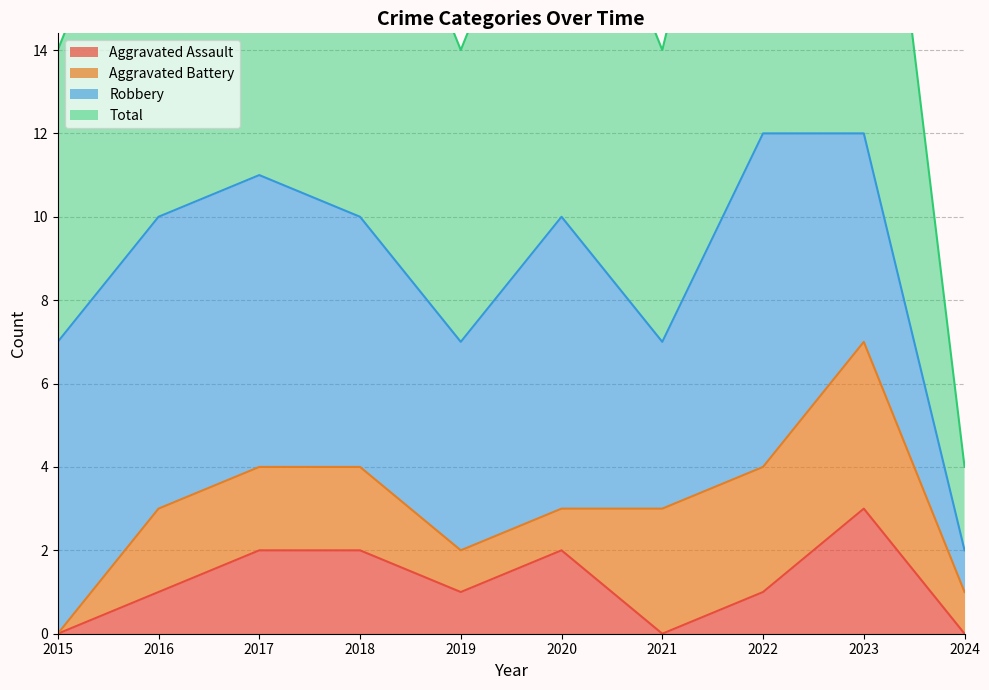

What is the maximum value for Aggravated Assault?

3